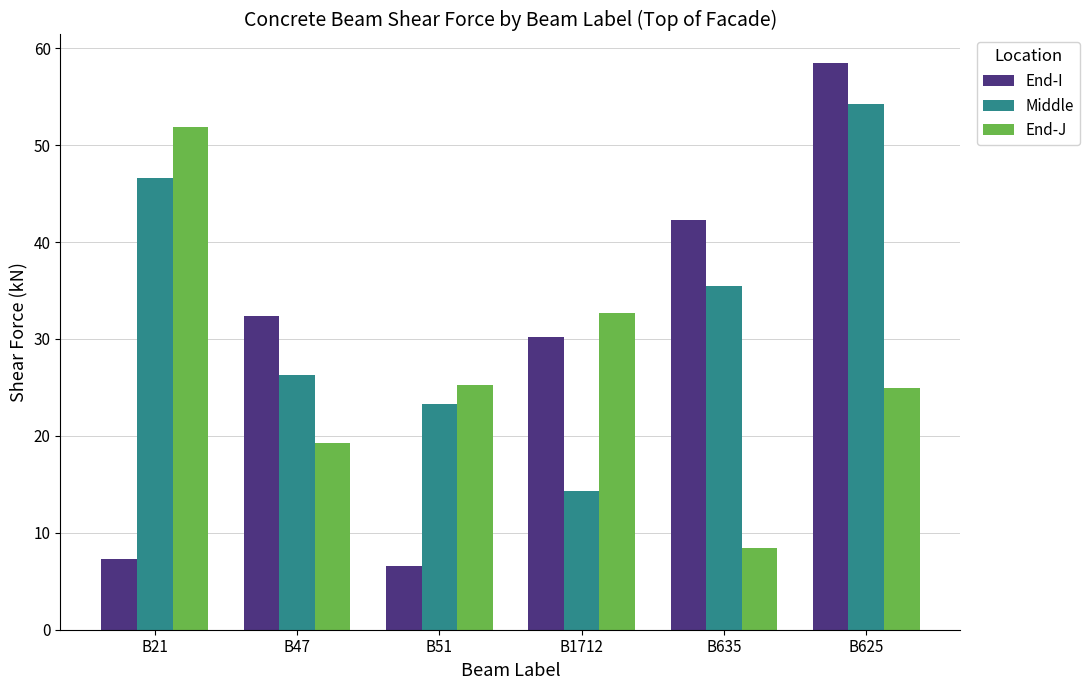

What is the total value across all series at B21?

105.7